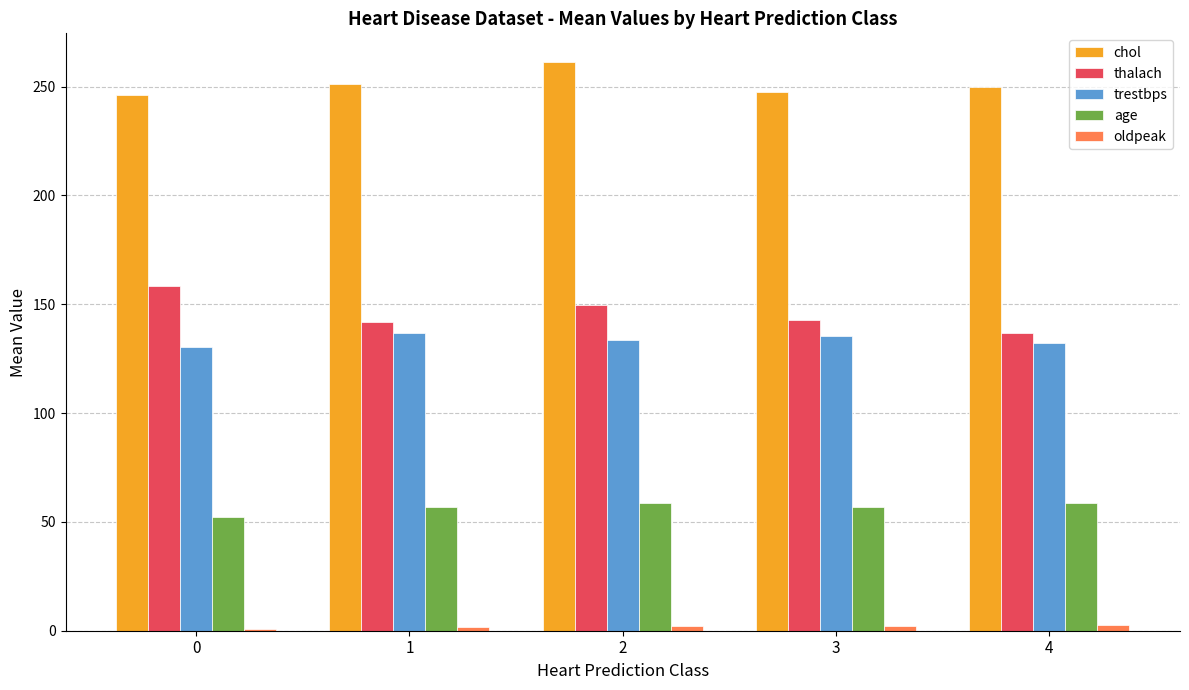

The value of trestbps at 3 is 135.3. True or false?

True